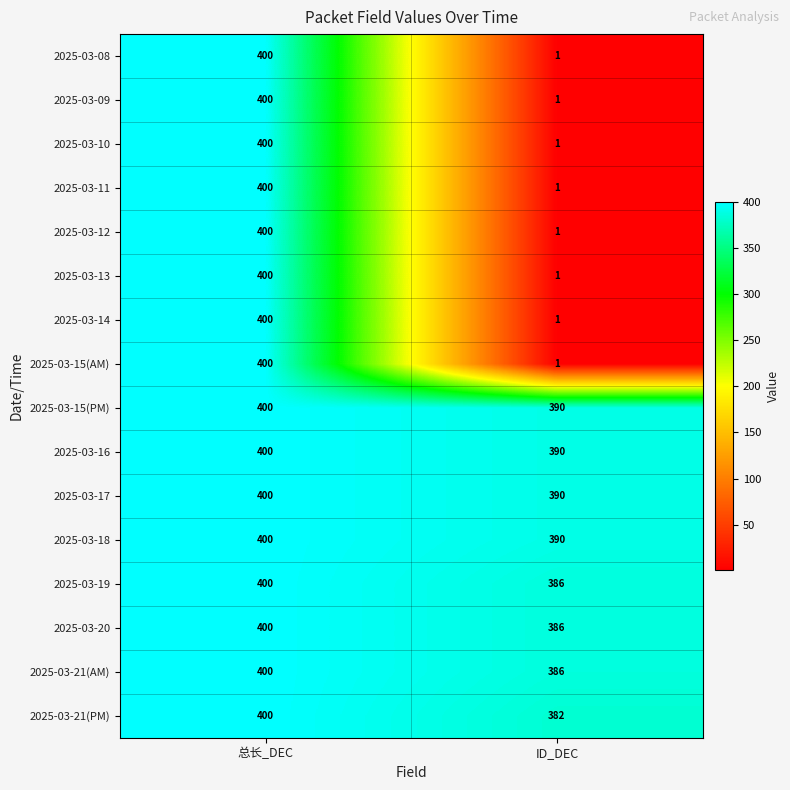

How many distinct data groups are displayed?

16